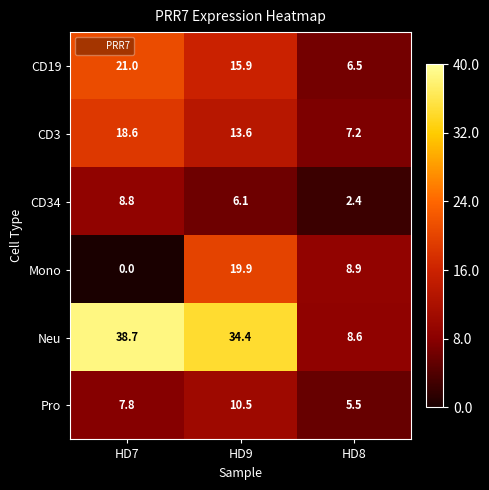

At which label does Pro first exceed 7?

HD7